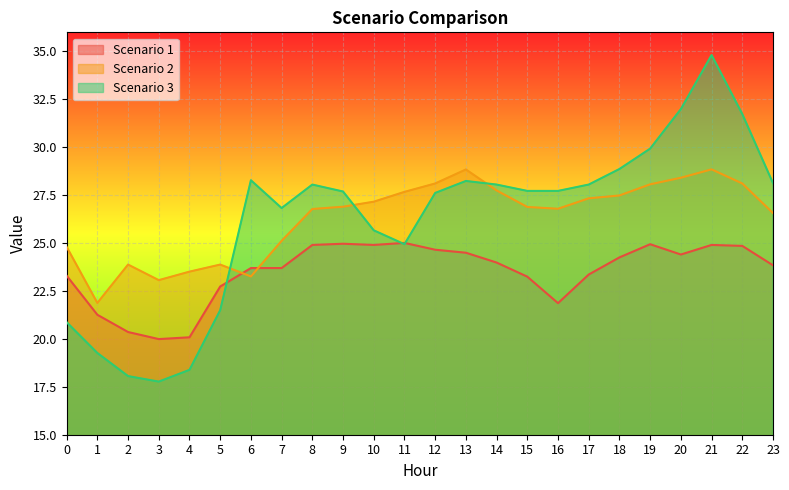

Reading right to left, list all the values displayed in this chart.

Scenario 1: 23.8	24.9	24.9	24.4	24.9	24.3	23.4	21.9	23.2	24.0	24.5	24.7	25.0	24.9	25.0	24.9	23.7	23.7	22.7	20.1	20.0	20.4	21.3	23.3
Scenario 2: 26.6	28.1	28.8	28.4	28.1	27.5	27.3	26.8	26.9	27.7	28.8	28.1	27.7	27.2	26.9	26.8	25.1	23.3	23.9	23.5	23.1	23.9	21.9	24.8
Scenario 3: 28.1	31.7	34.8	32.0	29.9	28.9	28.1	27.7	27.7	28.1	28.2	27.6	24.9	25.7	27.7	28.1	26.8	28.3	21.5	18.4	17.8	18.1	19.3	20.9